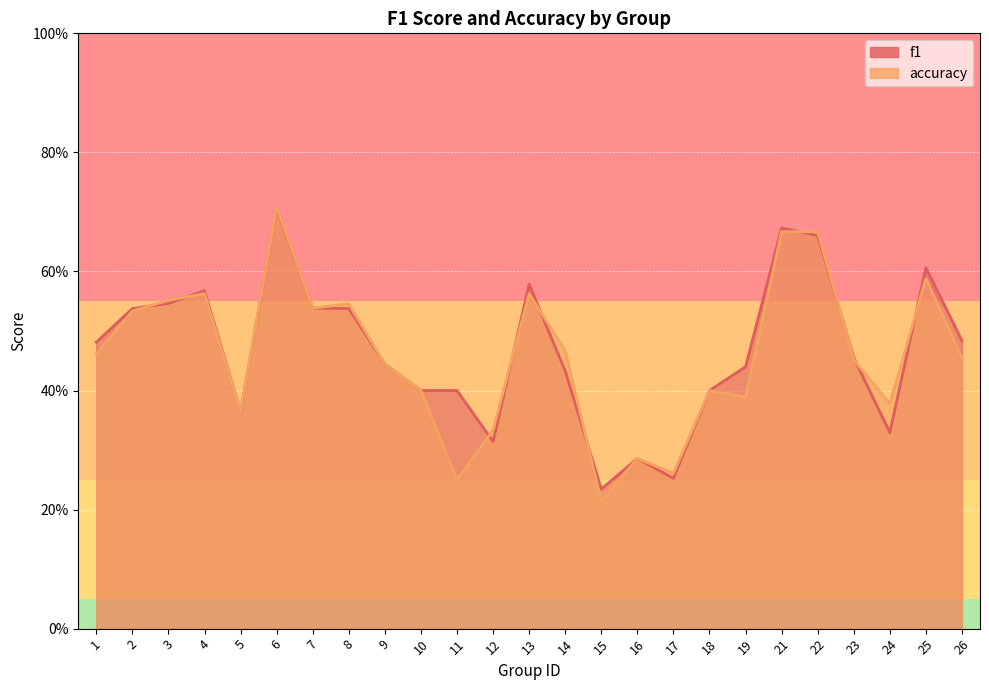

How many times do f1 and accuracy cross each other?

10